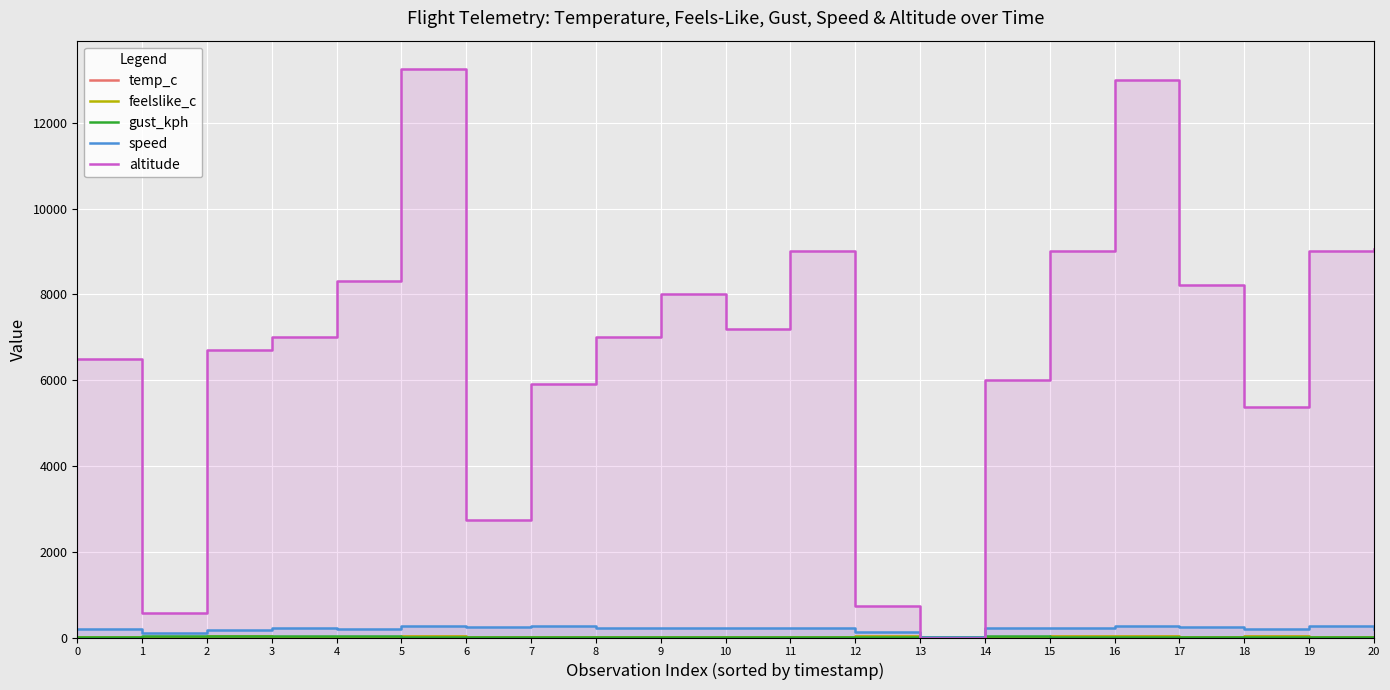

At which label is altitude closest to 6625?

2